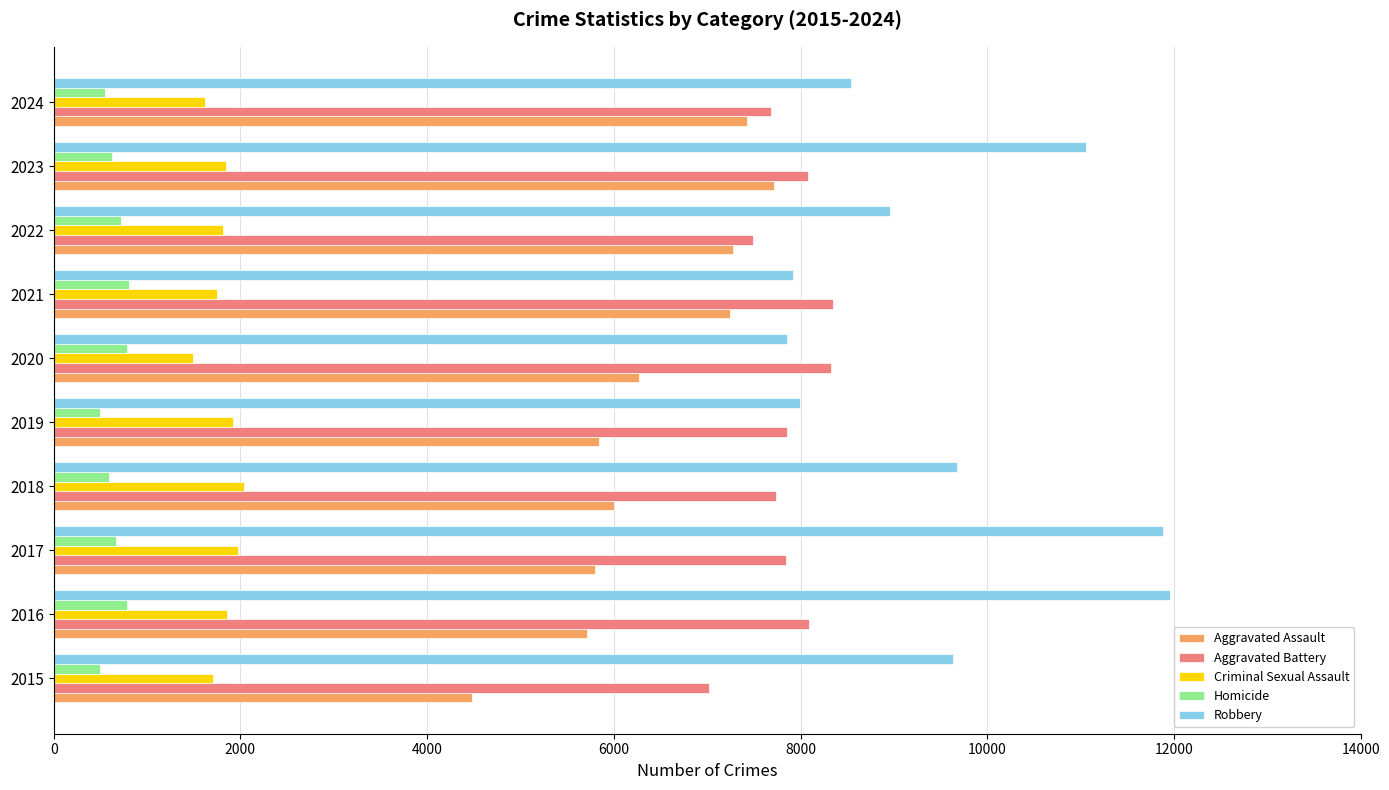

What is the sum of all Robbery values?

95483